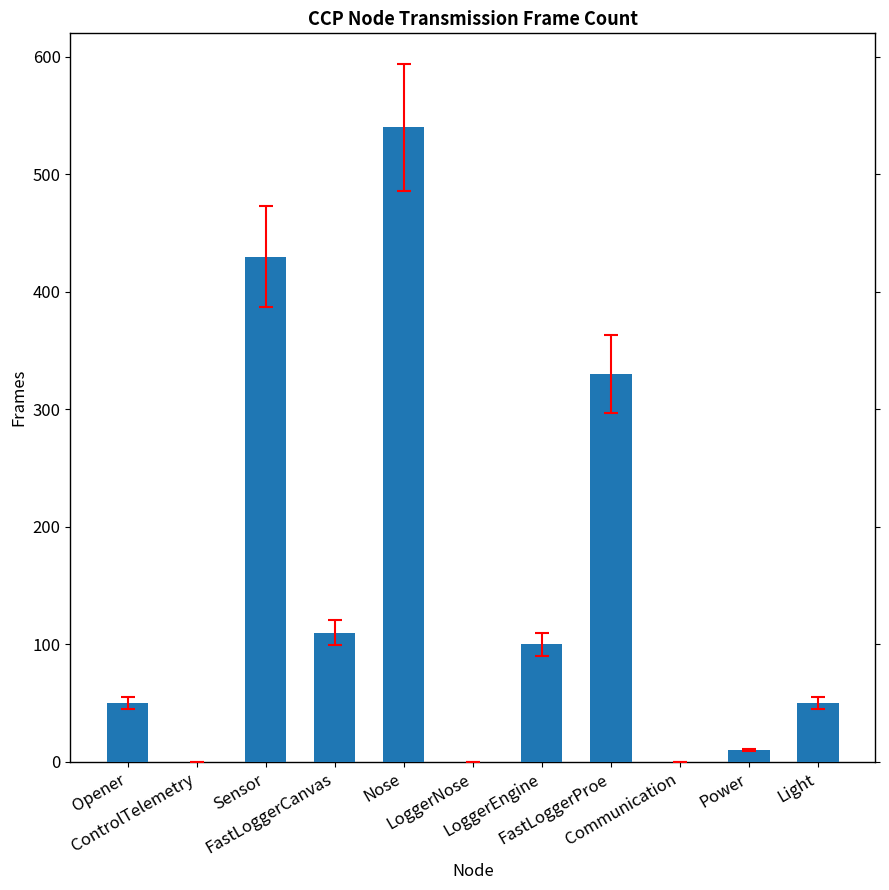

Reading left to right, transcribe all the data shown in this chart.

50	0	430	110	540	0	100	330	0	10	50